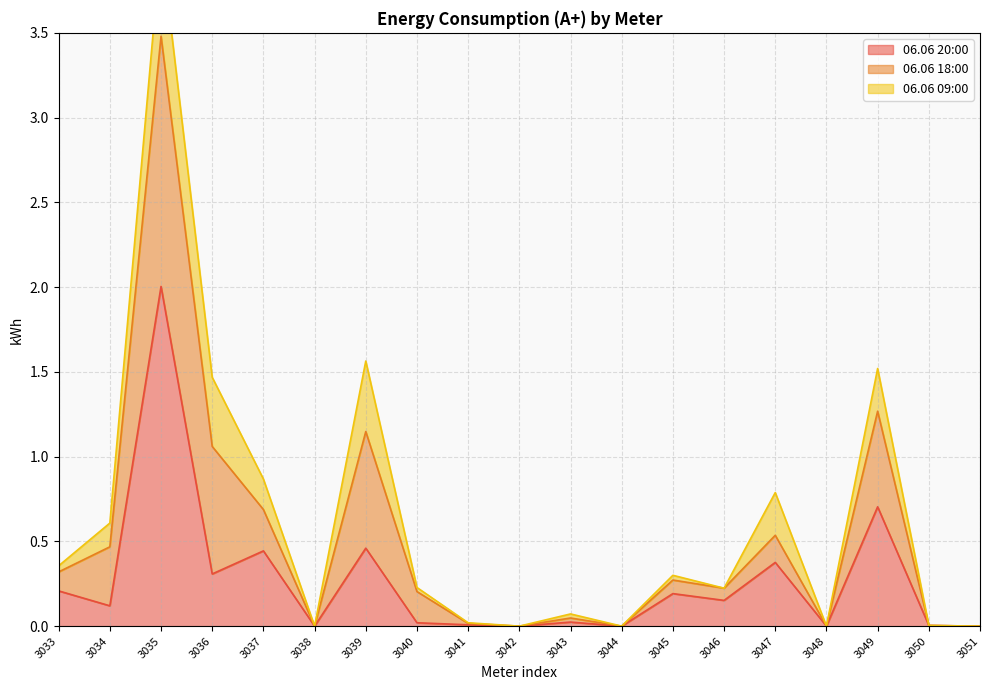

What is the highest value of the 06.06 20:00 series?

2.0